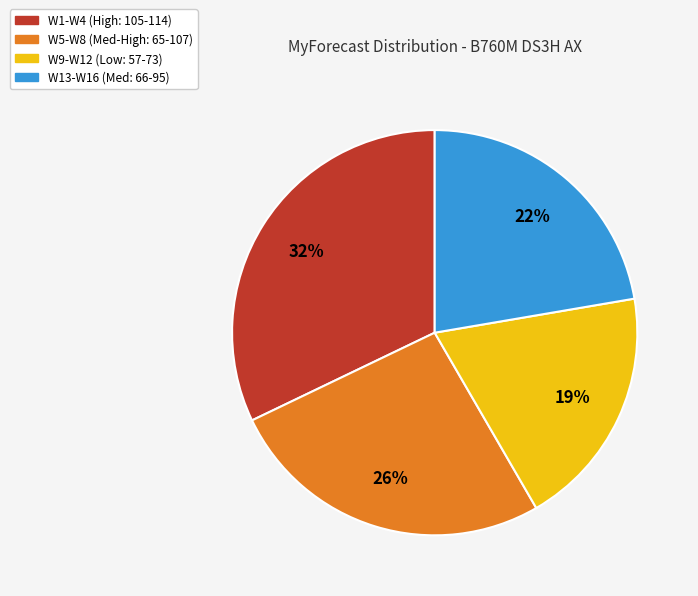

To the nearest percent, what is the difference between the largest and smallest slice percentages?

13%